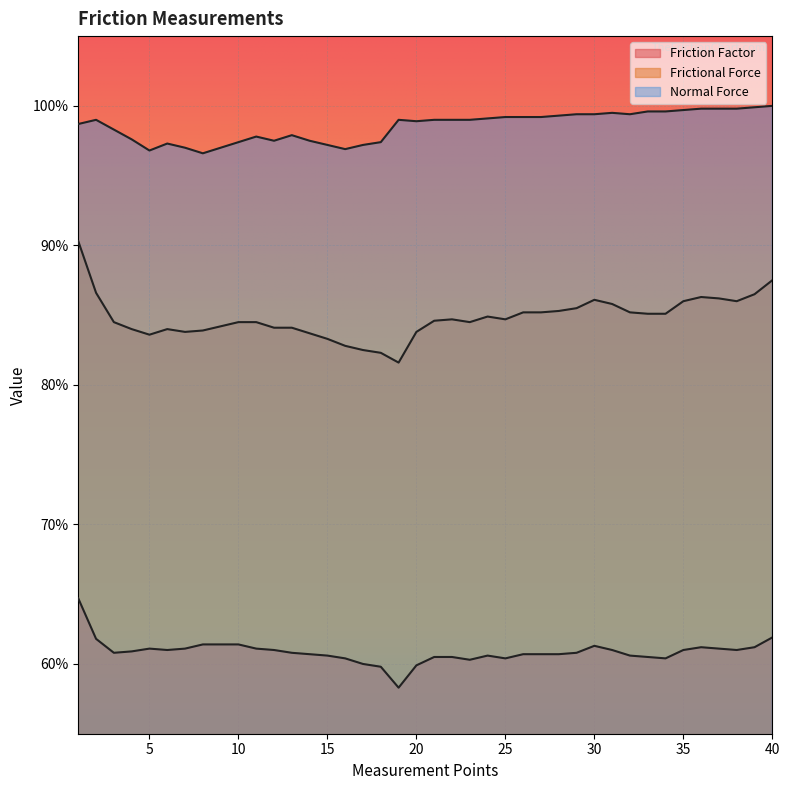

What is the smallest value displayed?

0.6